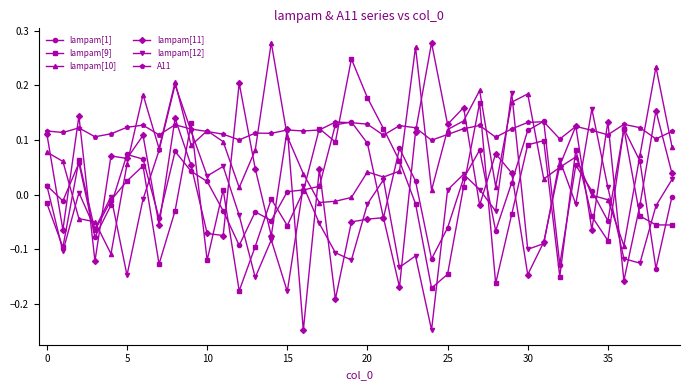

Which series has the largest range (max minus min)?

lampam[11]